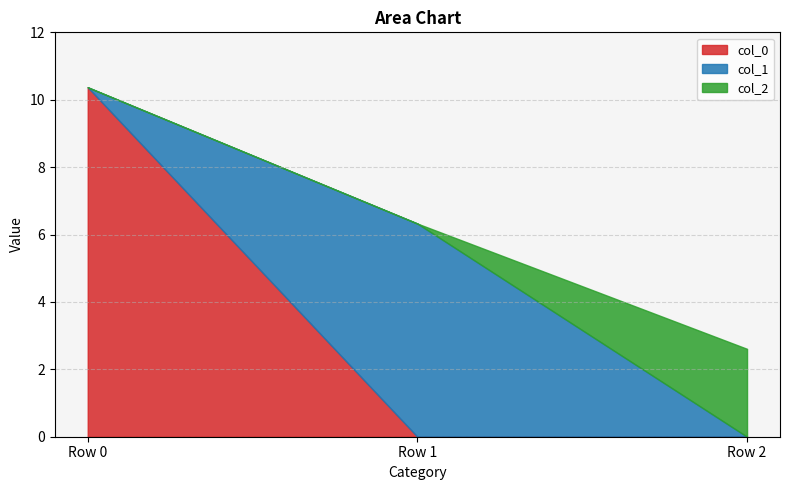

How many categories are shown in the chart?

3